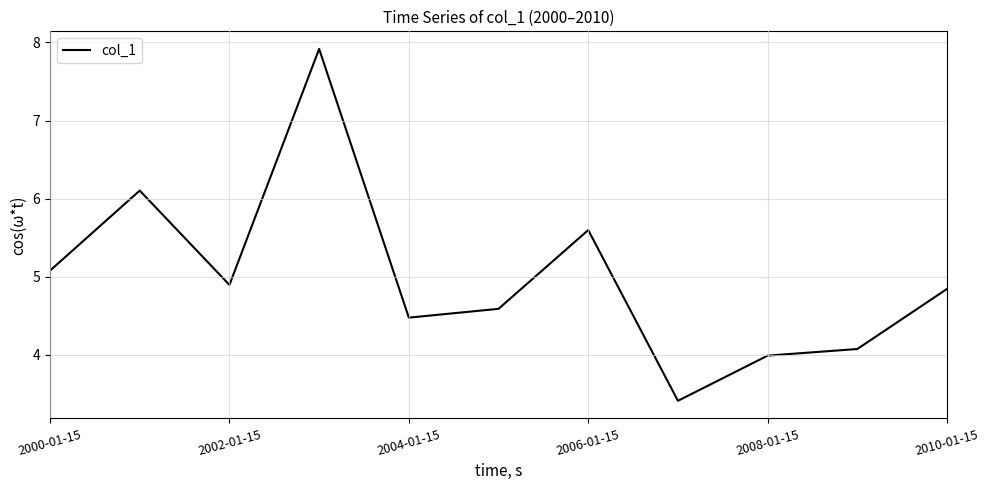

What is the difference between the maximum and minimum values?

4.5